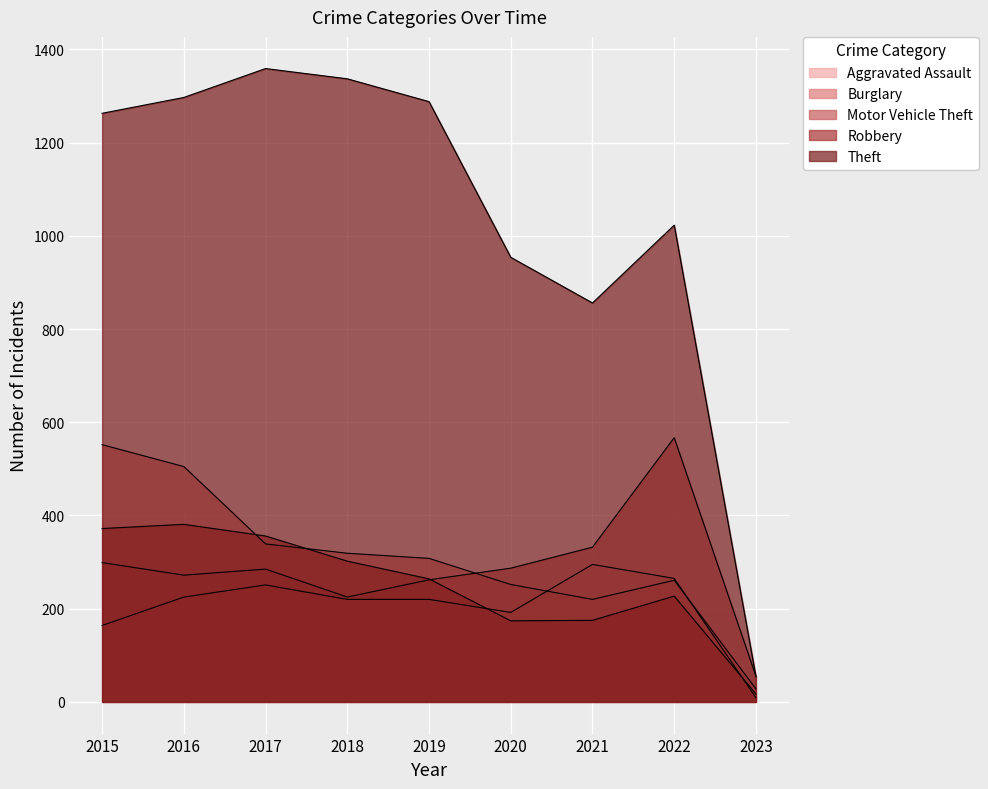

The Burglary series shows 382 at 2015. True or false?

False